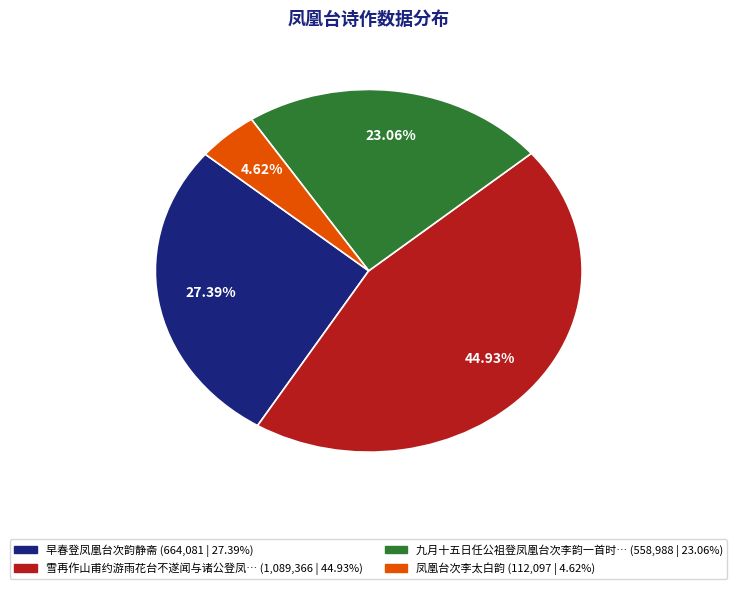

To the nearest percent, what is the difference between the largest and smallest slice percentages?

40%